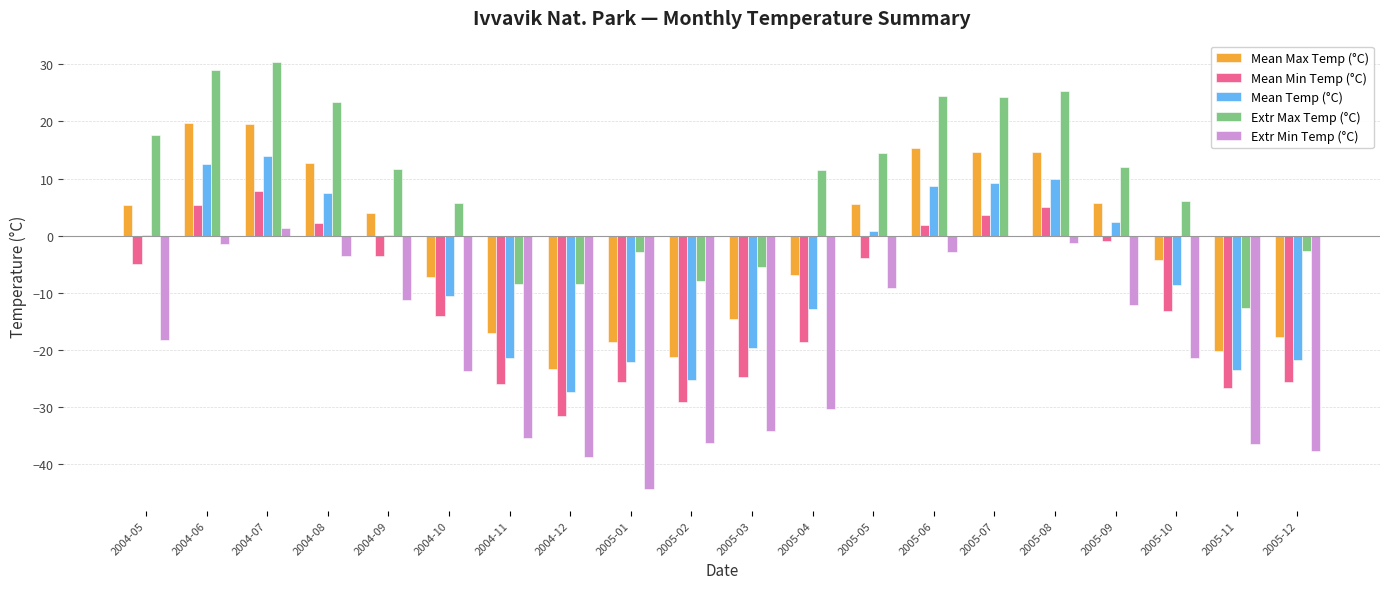

What is the sum of the Mean Temp (°C) values at 2005-05 and 2004-10?

-9.7